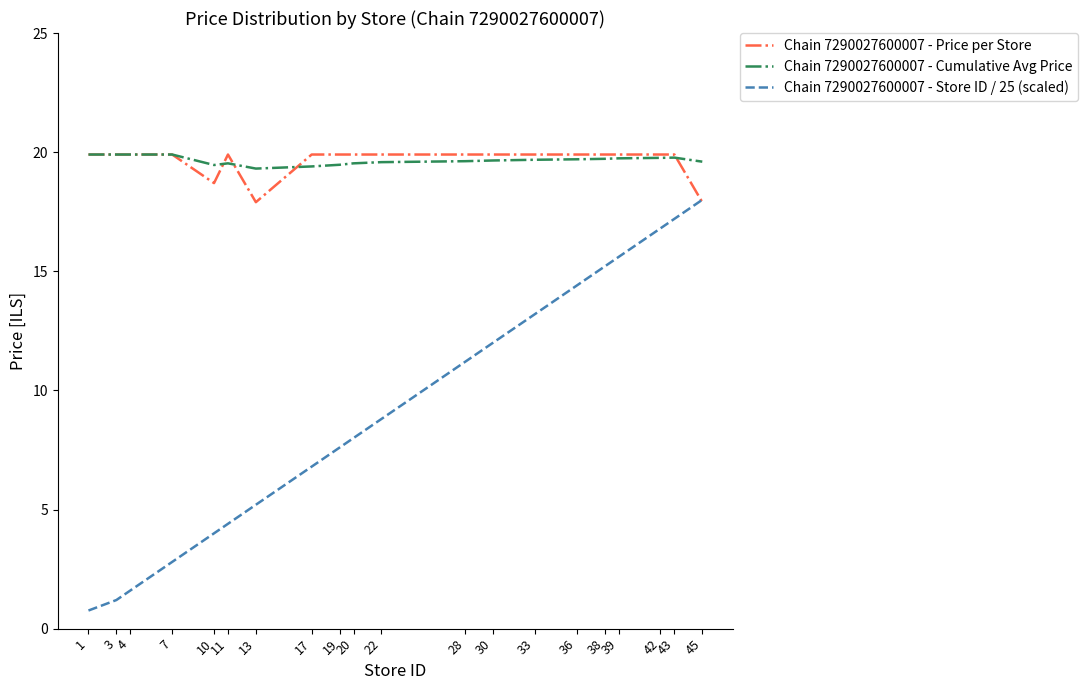

What is the maximum value for Chain 7290027600007 - Price per Store?

19.9